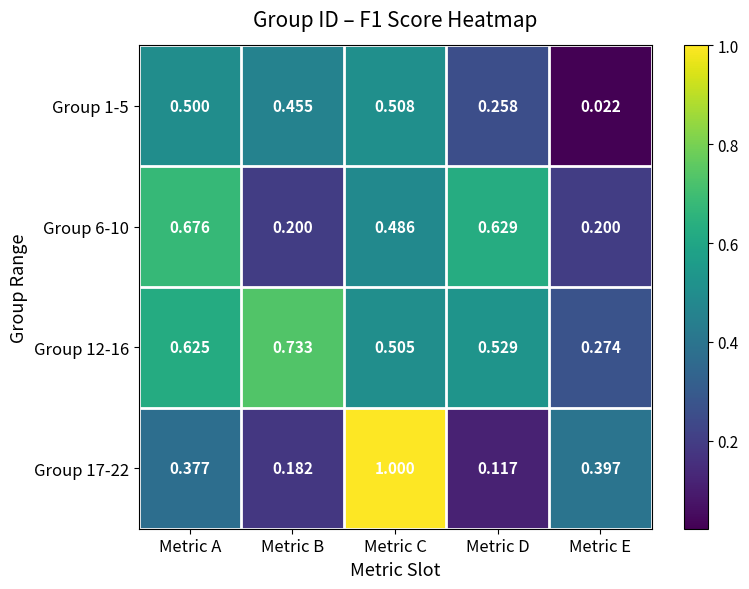

Where is Group 17-22 nearest to the value 0?

Metric D